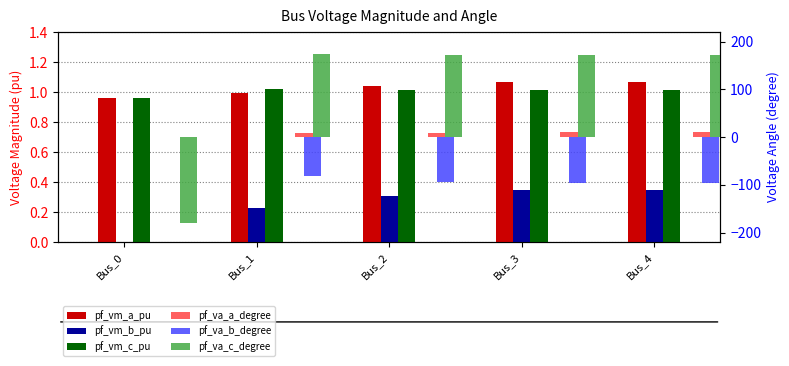

The pf_va_a_degree series shows 3.8 at Bus_1. True or false?

False